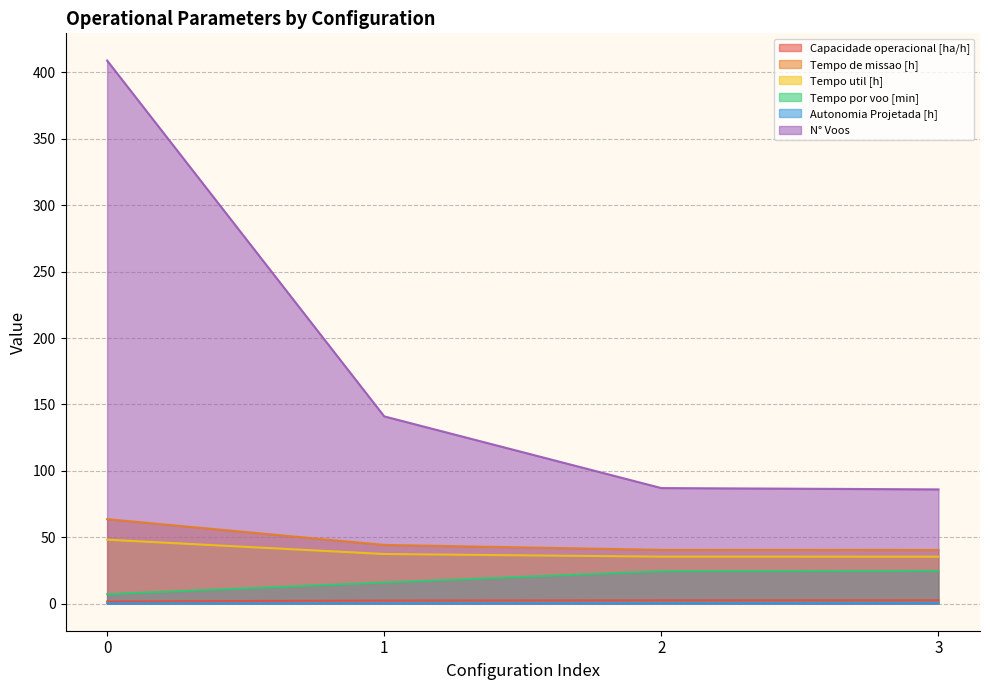

True or false: Autonomia Projetada [h] and Tempo util [h] cross at least once.

False